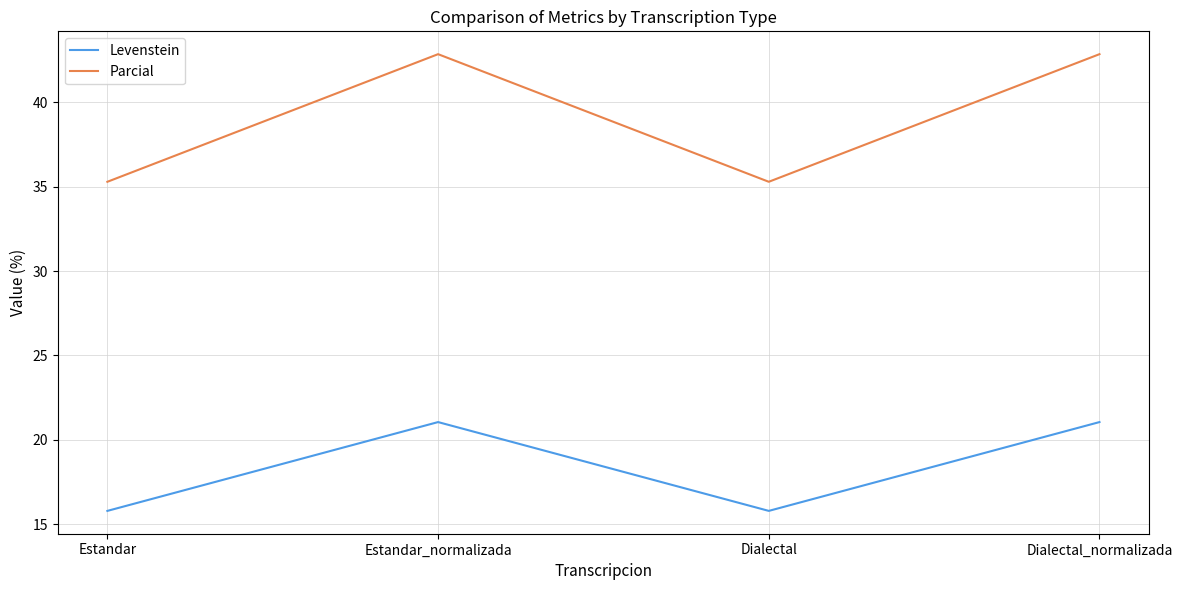

The Parcial series shows 15.5 at Dialectal. True or false?

False